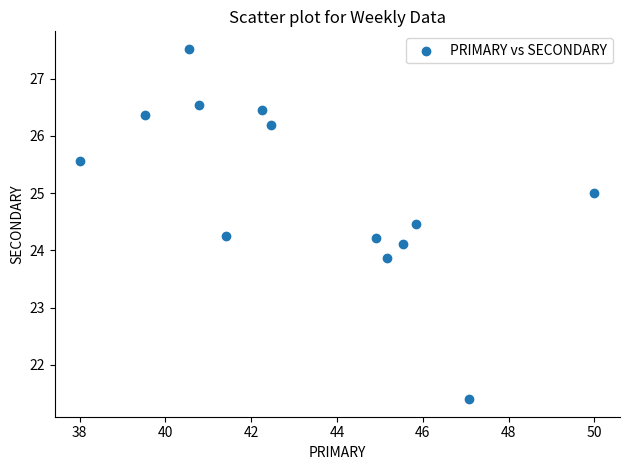

What is the range of Y values (max minus min)?

6.1